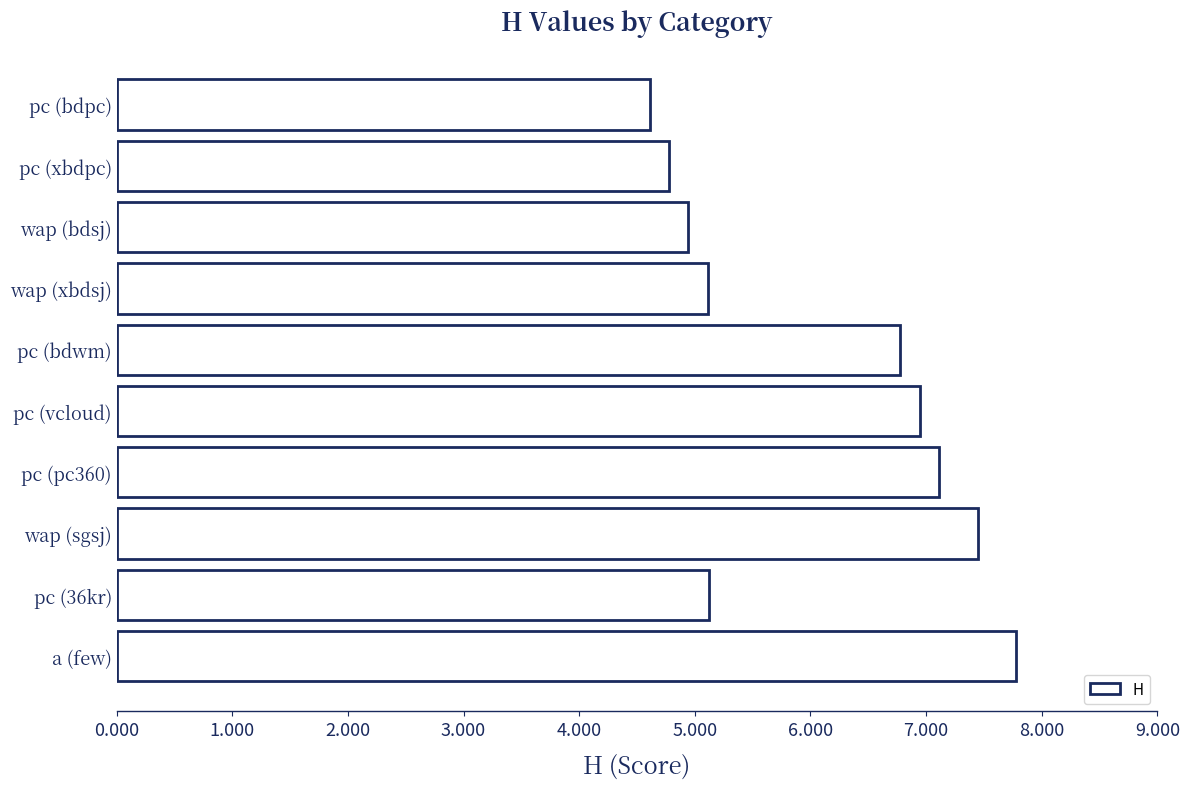

How many bars are there in total?

10